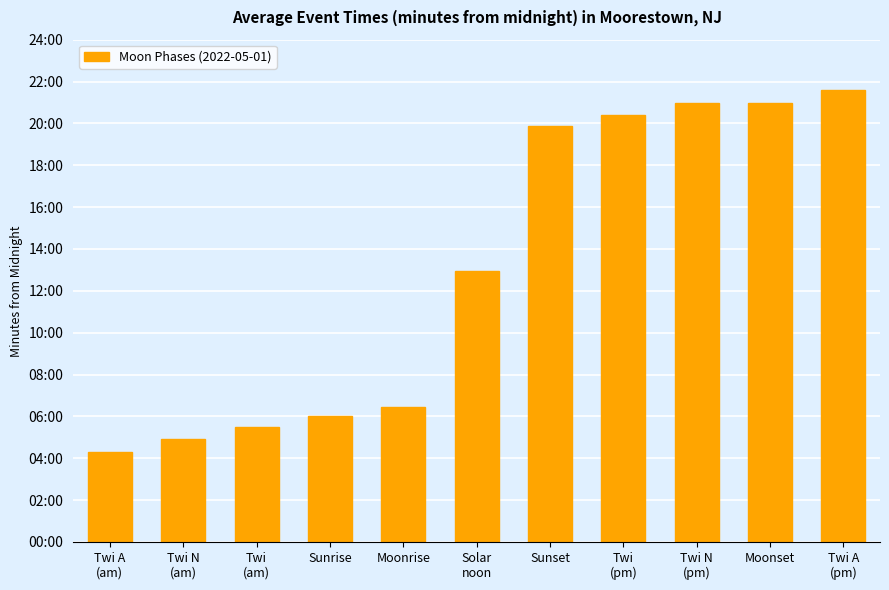

What is the change in value from Twi
(pm) to Twi A
(pm)?

+74